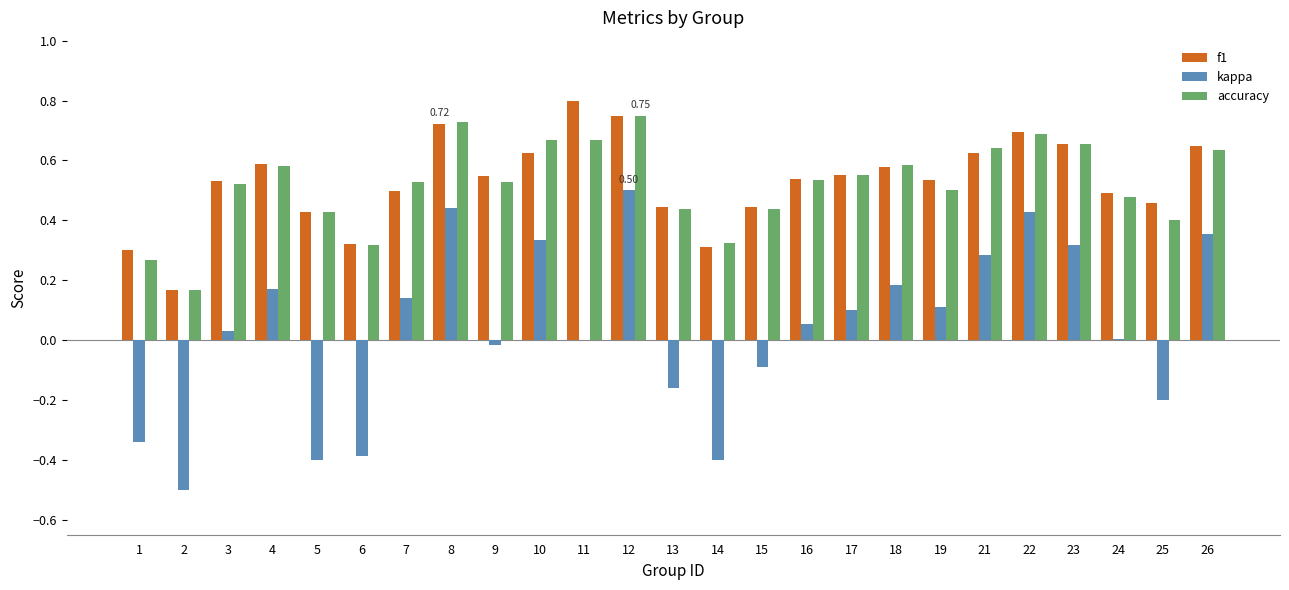

Is the value of accuracy at 11 greater than the value of f1 at 1?

Yes